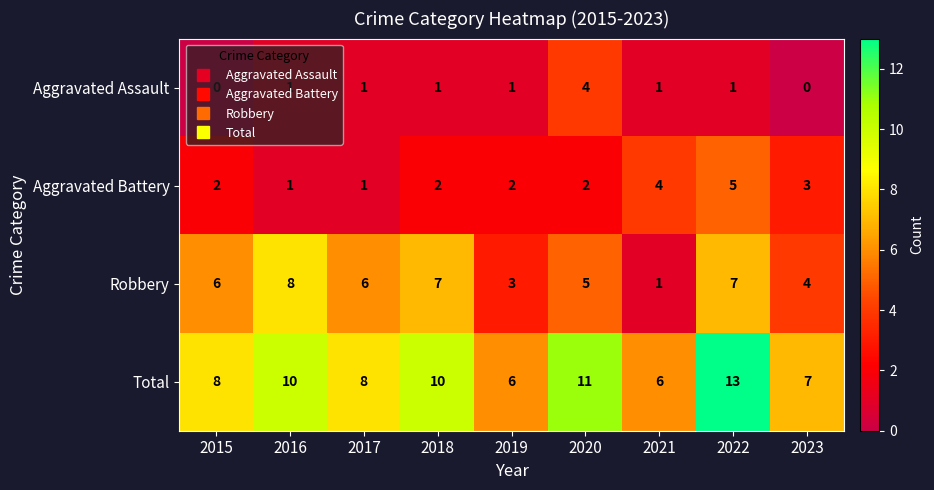

What is the total value across all series at 2020?

22